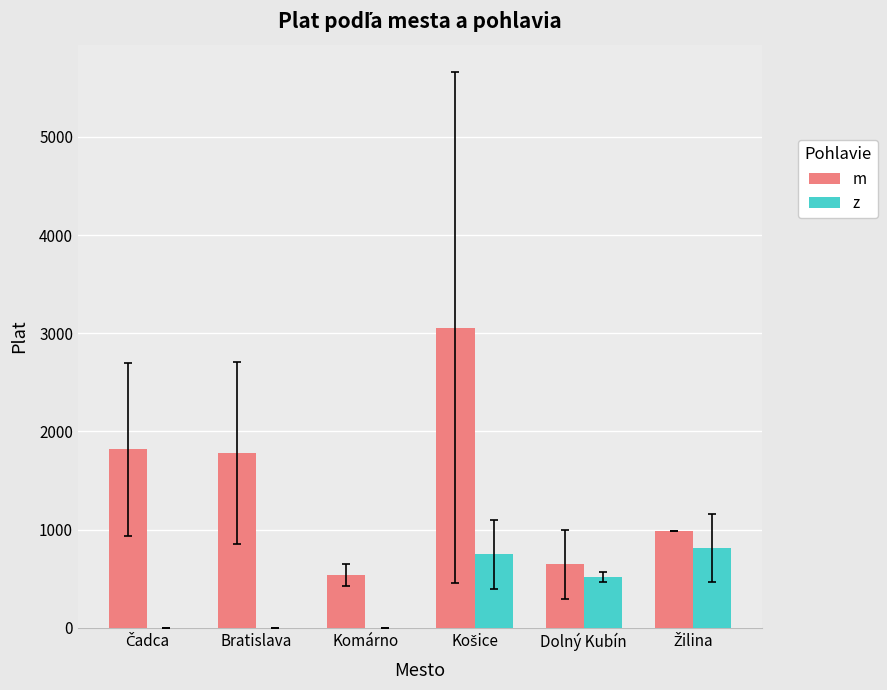

At which label is z closest to 405?

Dolný Kubín